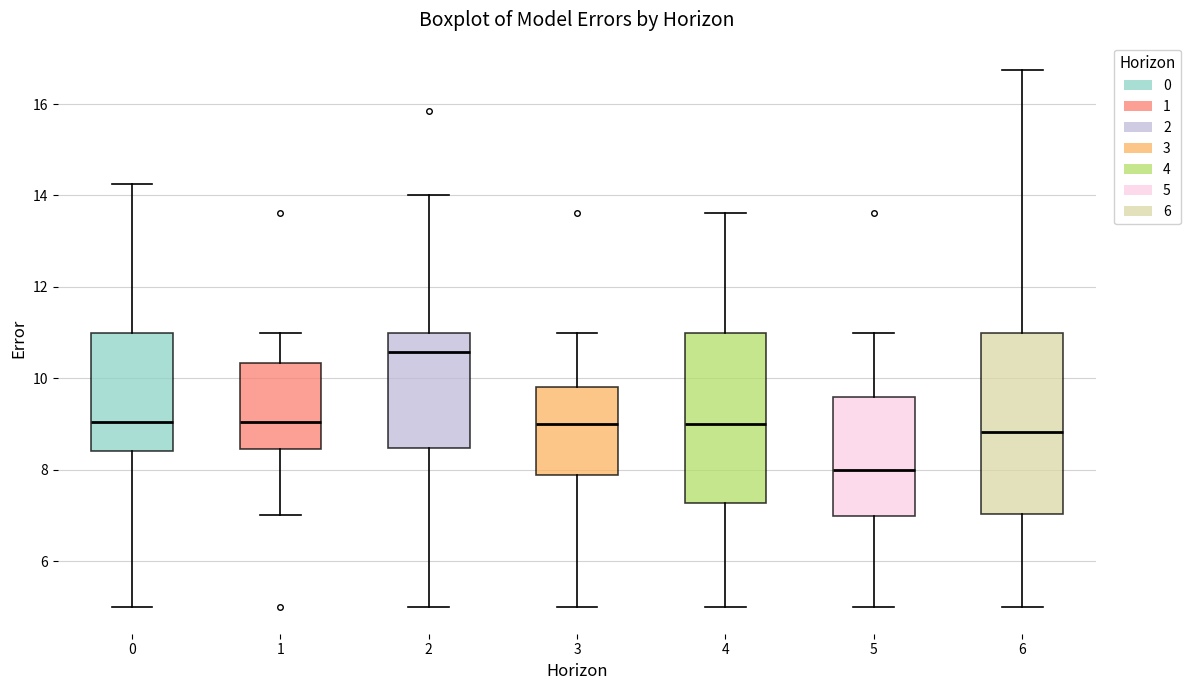

Where does the median line of the box at x = 4 sit on the y-axis? The values are not printed on the chart, so give them approximately, as read against the axis.

9.0